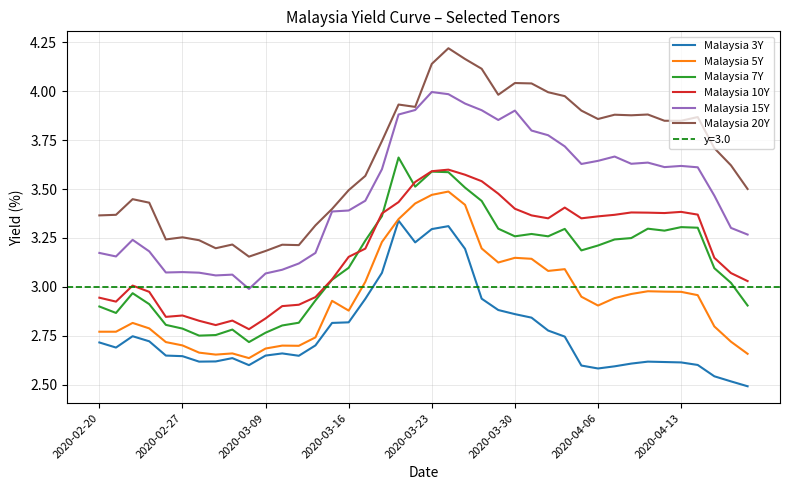

True or false: Malaysia 10Y and Malaysia 20Y intersect in this chart.

False